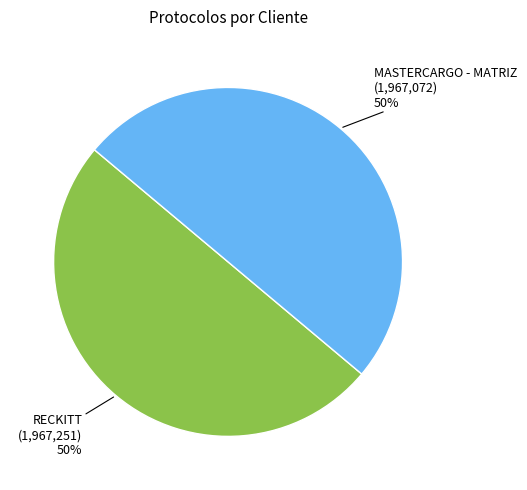

To the nearest percent, what is the average slice percentage?

50%